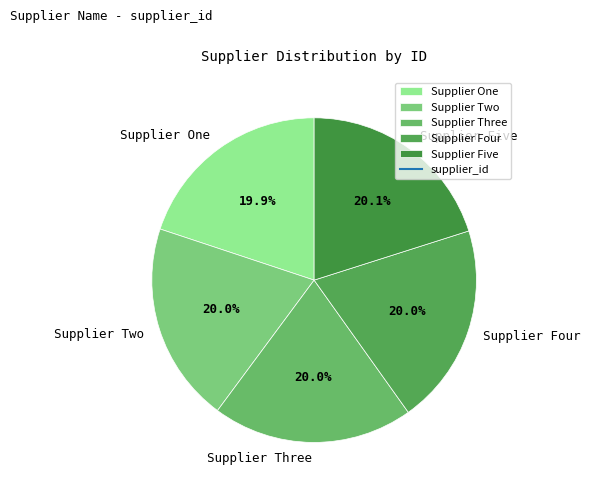

True or false: Supplier One accounts for 8% of the total.

False